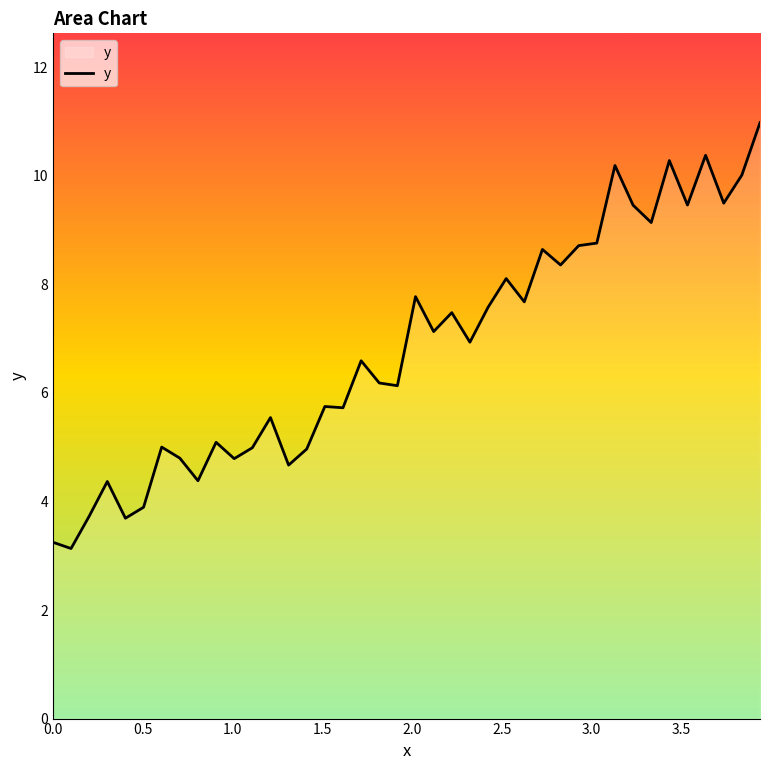

What is the difference between the maximum and minimum values?

7.8